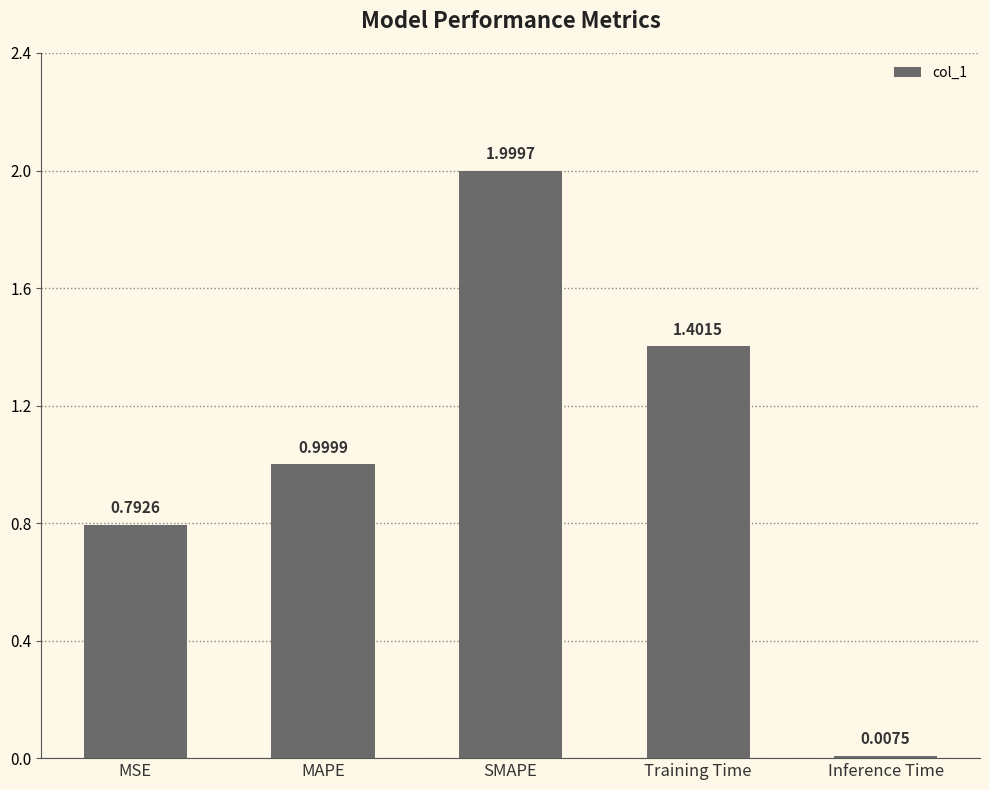

The value at MAPE is 1.0. True or false?

True